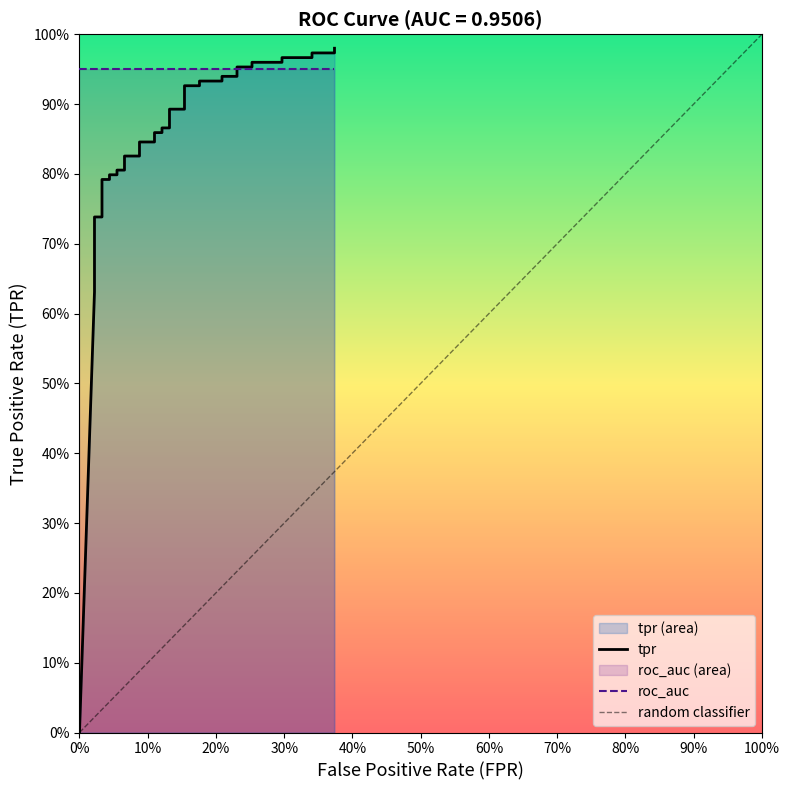

Does the chart display data point markers on the line(s)?

No